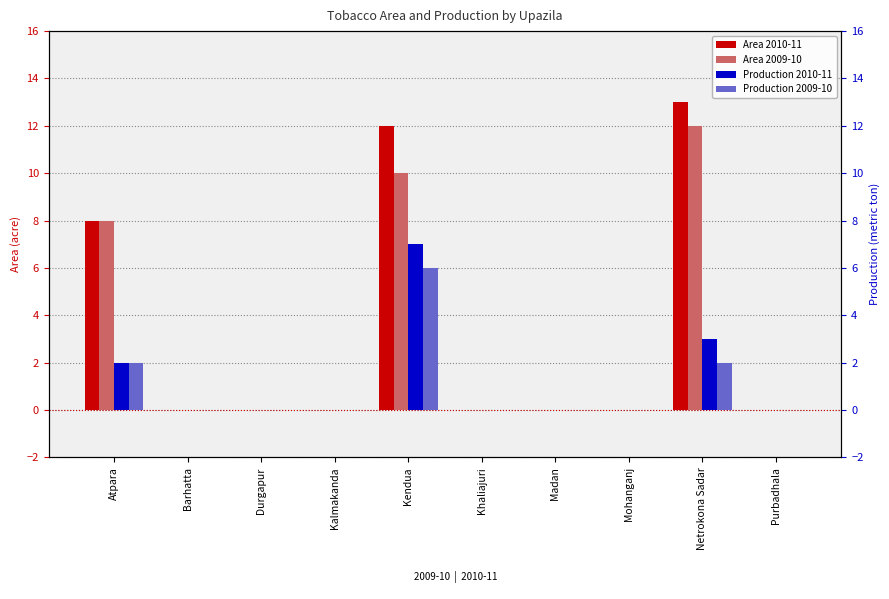

Between Barhatta and Netrokona Sadar, which series saw the biggest shift?

Area 2010-11